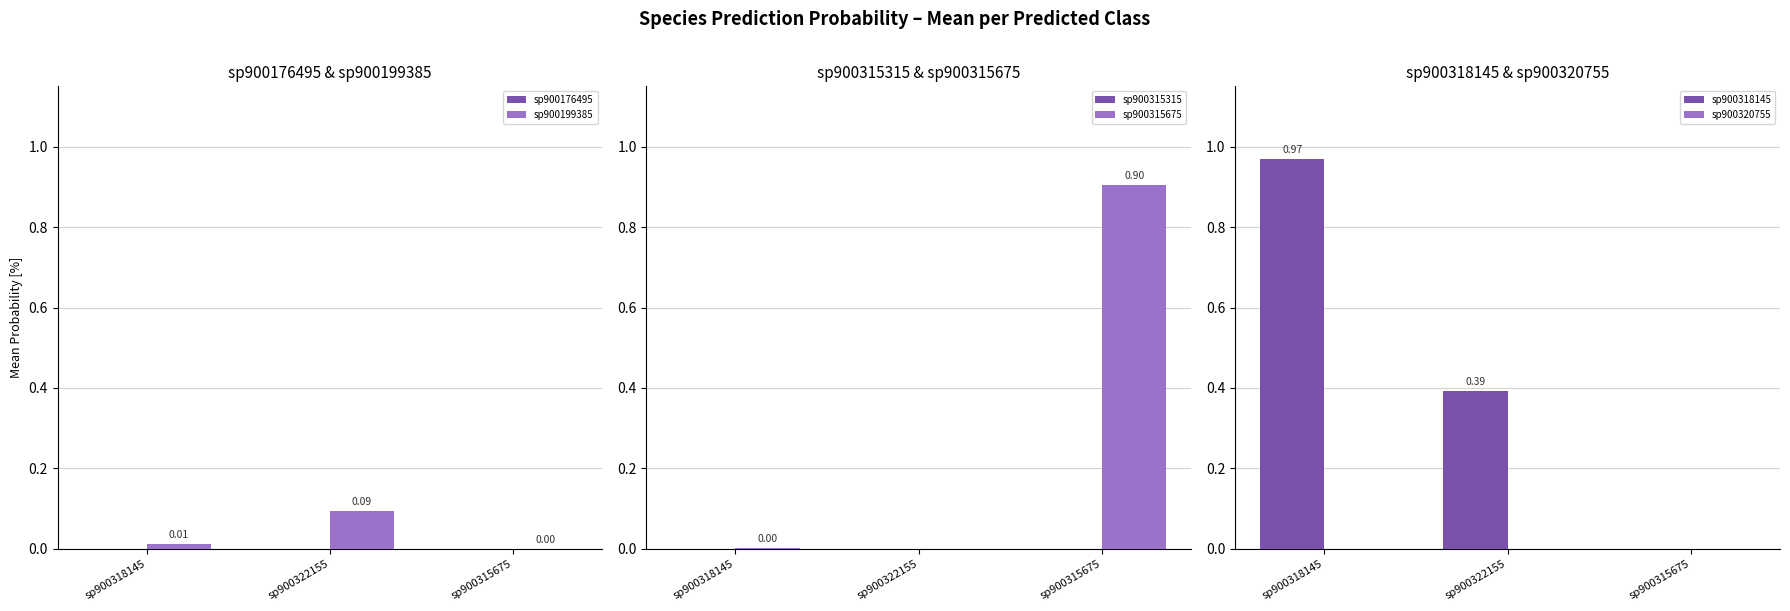

True or false: sp900176495 has a value of 0.0 at sp900315675.

False